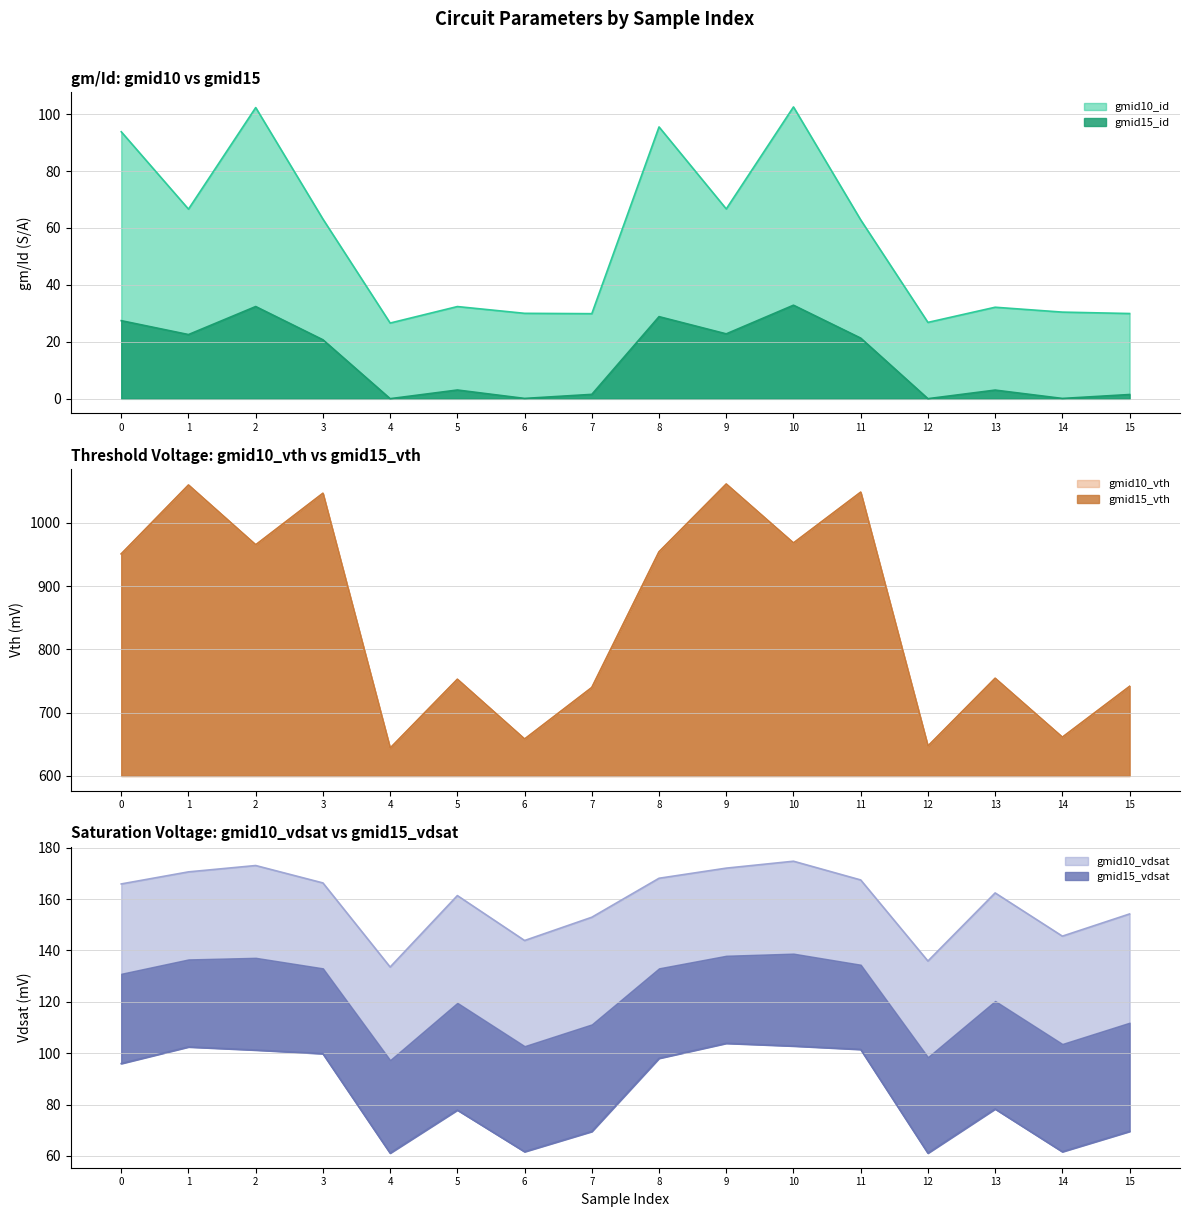

How many lines are shown in the chart?

6